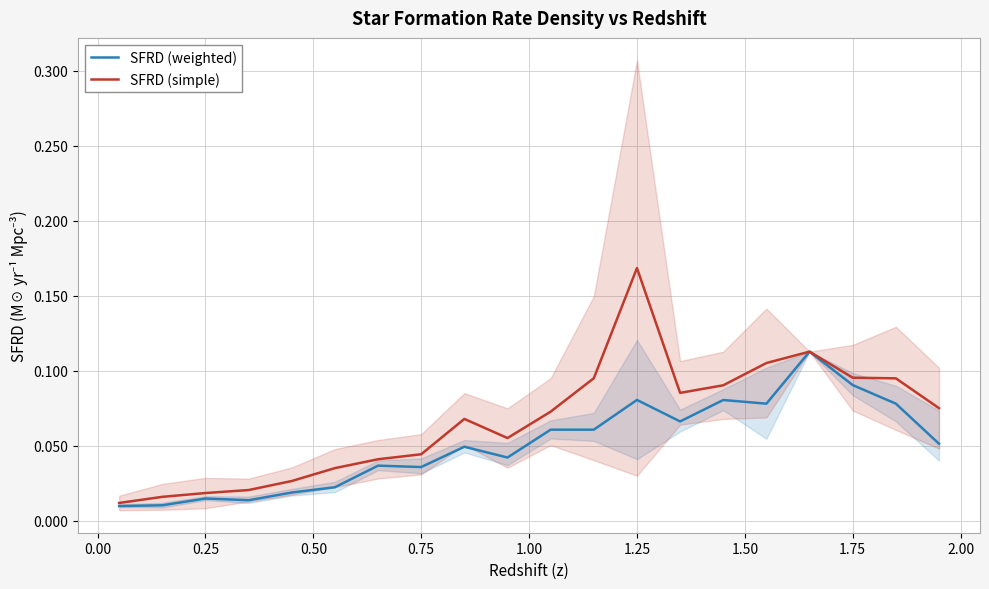

Which series has the largest total across all categories?

SFRD (simple)